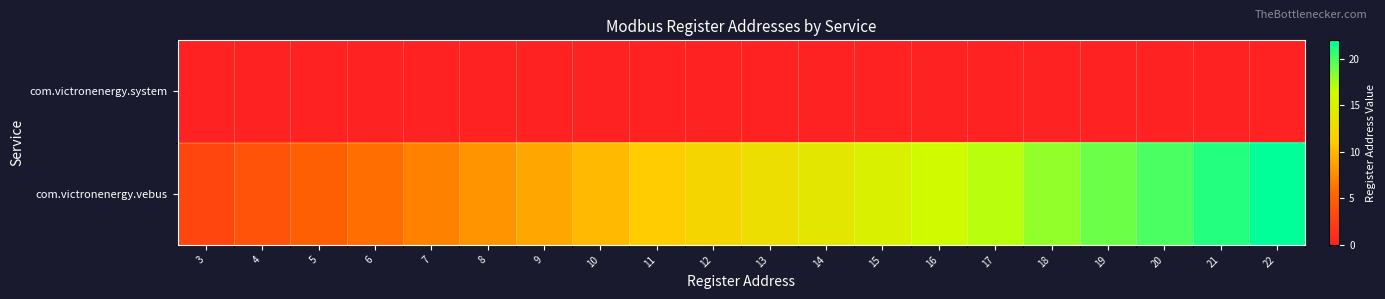

Reading left to right, extract all data points from this chart.

row_0: 3=0	4=0	5=0	6=0	7=0	8=0	9=0	10=0	11=0	12=0	13=0	14=0	15=0	16=0	17=0	18=0	19=0	20=0	21=0	22=0
row_1: 3=3	4=4	5=5	6=6	7=7	8=8	9=9	10=10	11=11	12=12	13=13	14=14	15=15	16=16	17=17	18=18	19=19	20=20	21=21	22=22